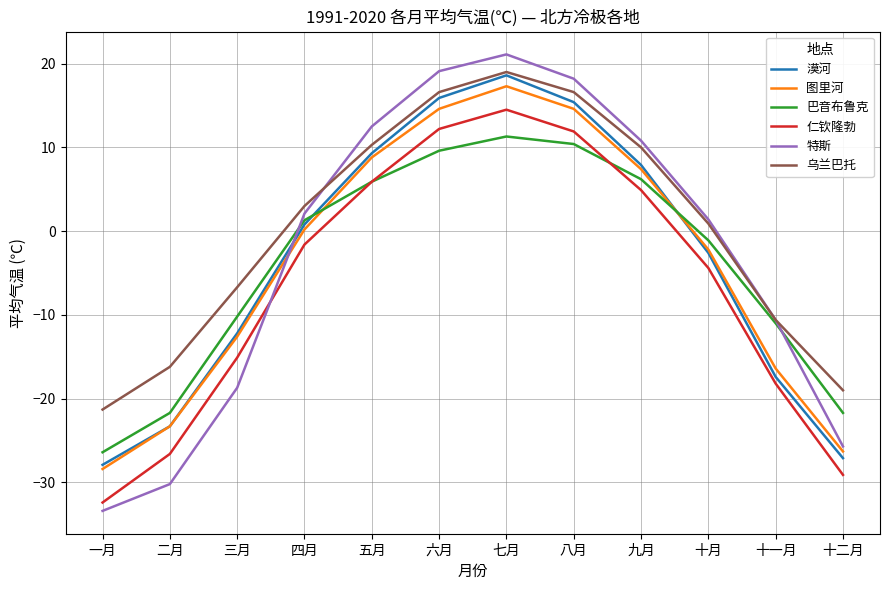

Reading right to left, what are all the values shown in this chart?

漠河: 十二月=-27.1	十一月=-17.4	十月=-2.6	九月=7.9	八月=15.4	七月=18.6	六月=15.9	五月=9.3	四月=0.8	三月=-12.2	二月=-23.3	一月=-27.9
图里河: 十二月=-26.3	十一月=-16.4	十月=-2.2	九月=7.4	八月=14.6	七月=17.3	六月=14.6	五月=8.8	四月=0.2	三月=-12.6	二月=-23.3	一月=-28.4
巴音布鲁克: 十二月=-21.7	十一月=-11.0	十月=-1.1	九月=6.2	八月=10.4	七月=11.3	六月=9.6	五月=5.9	四月=1.3	三月=-10.2	二月=-21.7	一月=-26.4
仁钦隆勃: 十二月=-29.1	十一月=-18.2	十月=-4.4	九月=4.9	八月=11.9	七月=14.5	六月=12.2	五月=5.9	四月=-1.6	三月=-15.1	二月=-26.6	一月=-32.4
特斯: 十二月=-25.7	十一月=-10.6	十月=1.4	九月=10.8	八月=18.2	七月=21.1	六月=19.1	五月=12.5	四月=2.1	三月=-18.7	二月=-30.2	一月=-33.4
乌兰巴托: 十二月=-19.0	十一月=-10.6	十月=0.9	九月=10.0	八月=16.6	七月=19.0	六月=16.6	五月=10.3	四月=3.0	三月=-6.7	二月=-16.2	一月=-21.3